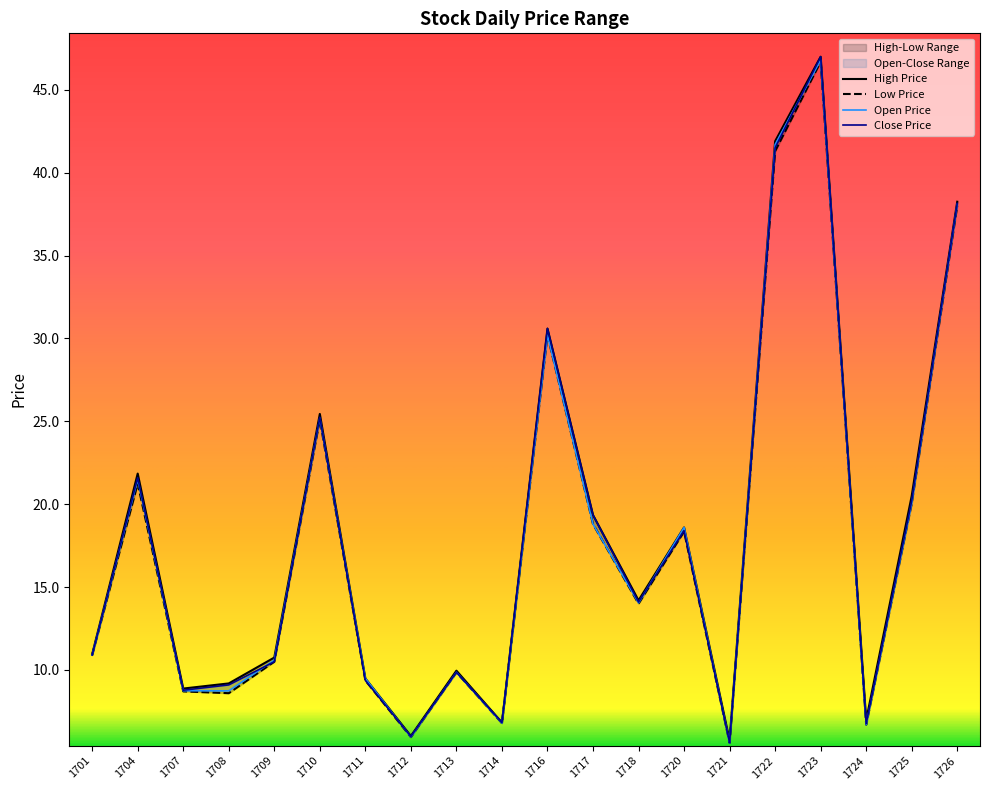

Is the value of Close Price at 1720 greater than the value of Low Price at 1723?

No